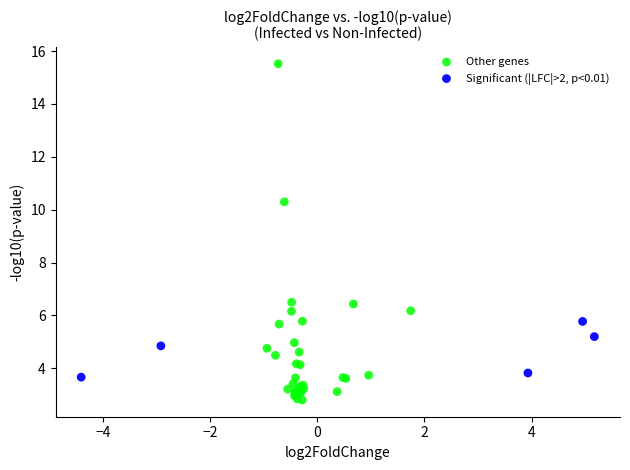

Which series contains the highest Y value?

Other genes